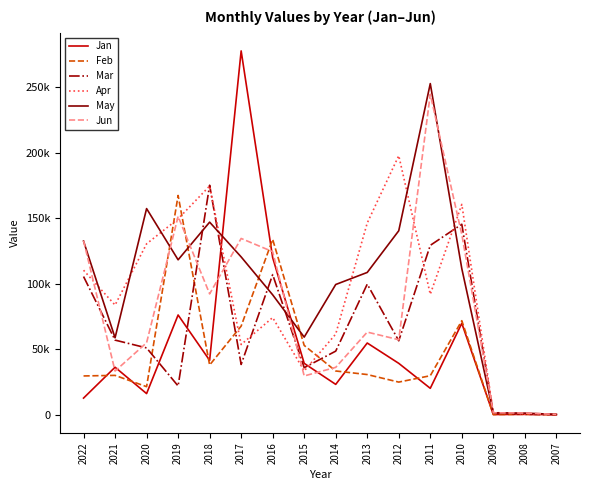

What is the value of the Mar point at the 10th from the left?

99579.7